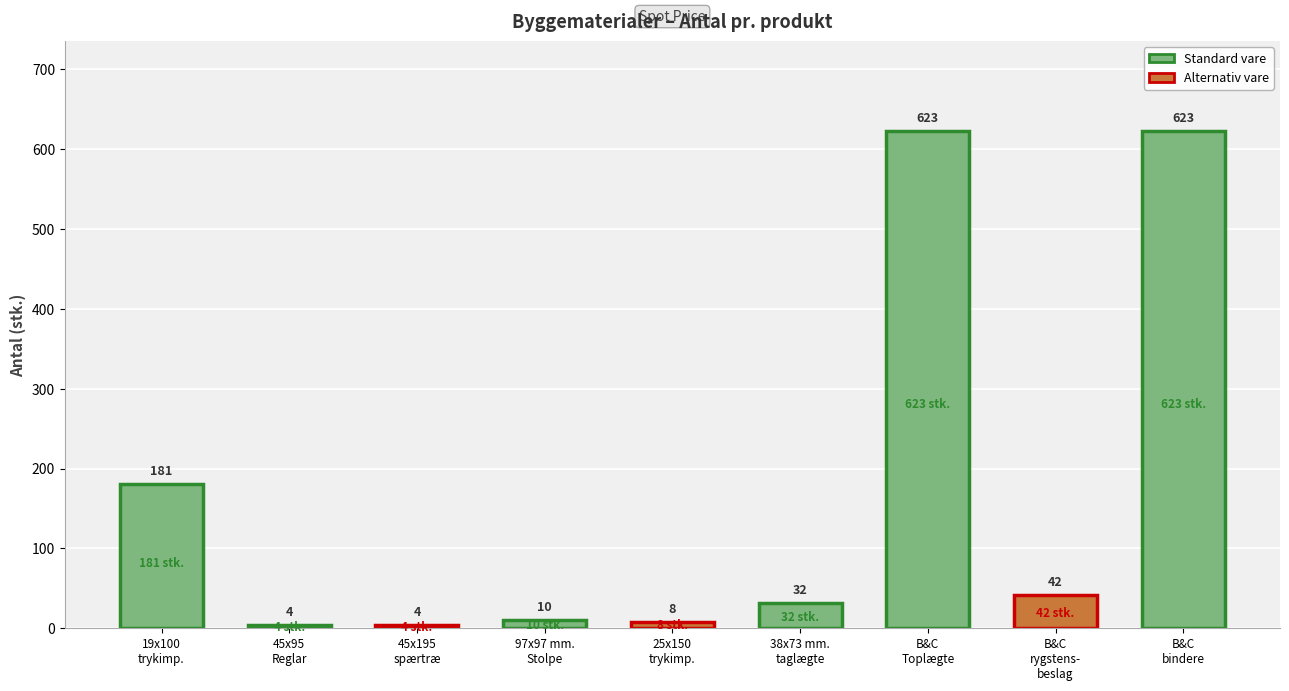

What is the ratio of the value at 45x195
spærtræ to the value at 45x95
Reglar?

1.0